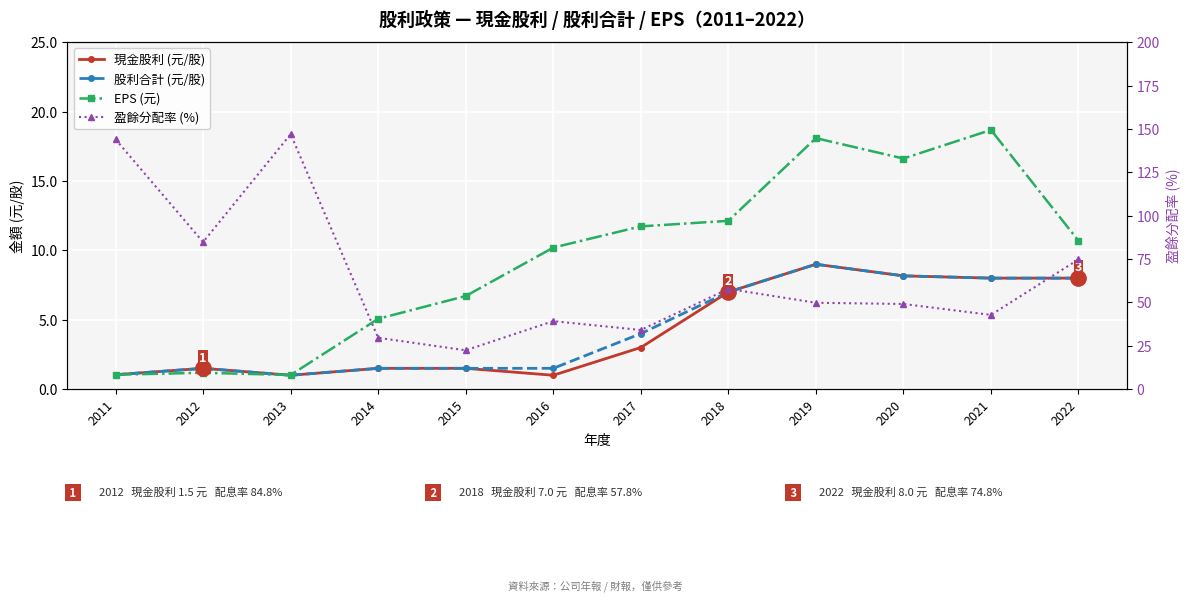

At how many categories does at least one series exceed 56?

5